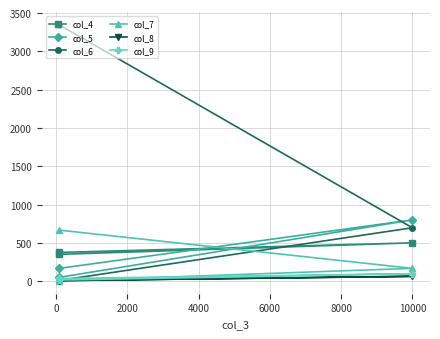

How many data points in col_9 are less than 35?

1